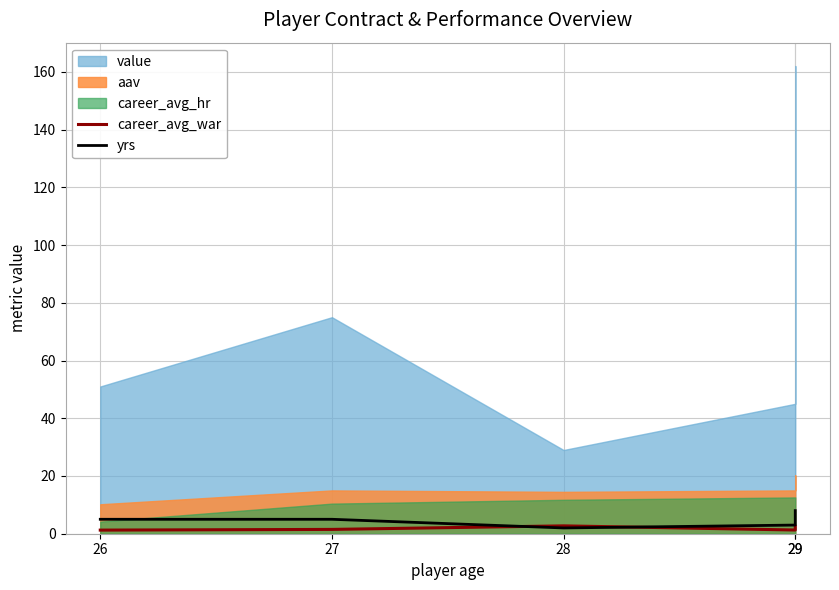

What is the sum of all career_avg_war values?

9.3